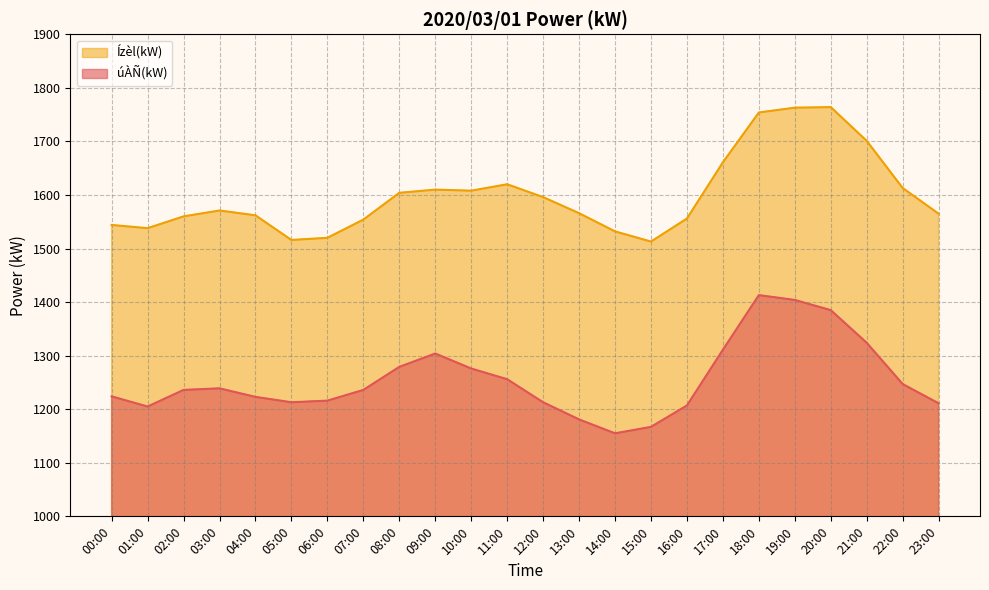

How many lines are shown in the chart?

2